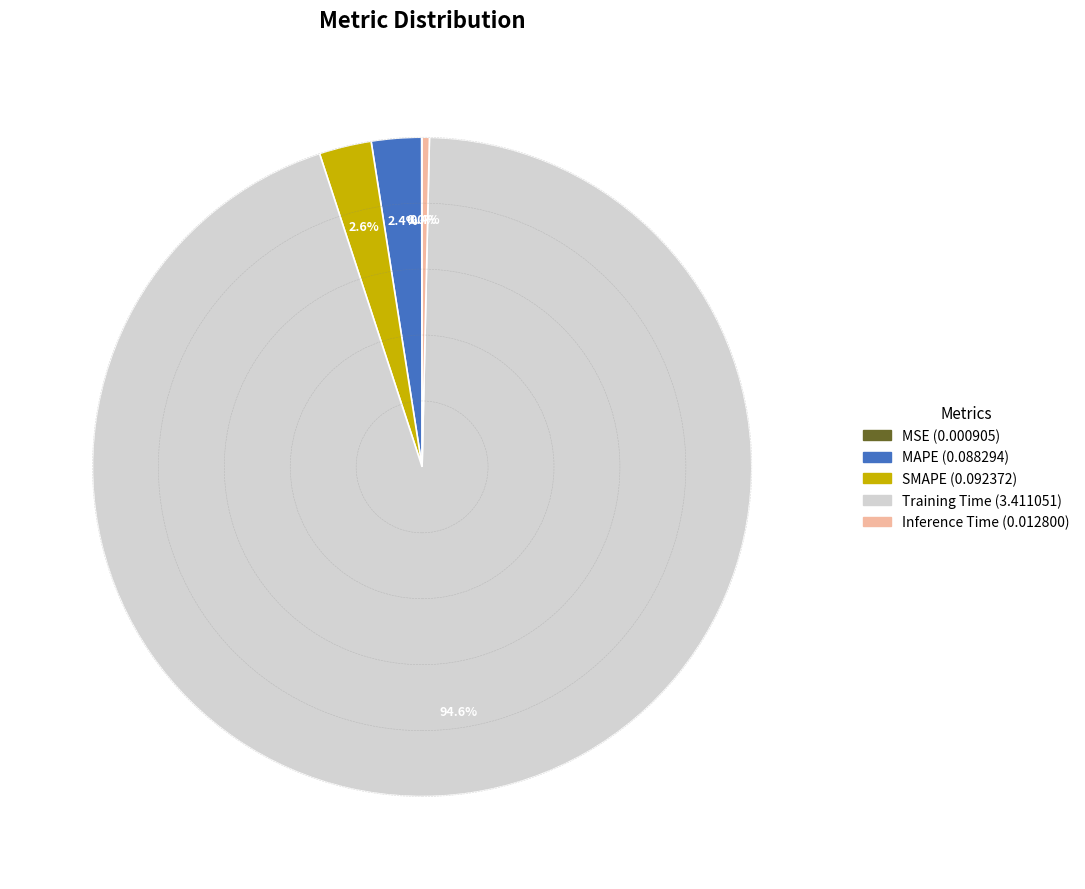

Is there a majority slice in this chart?

Yes